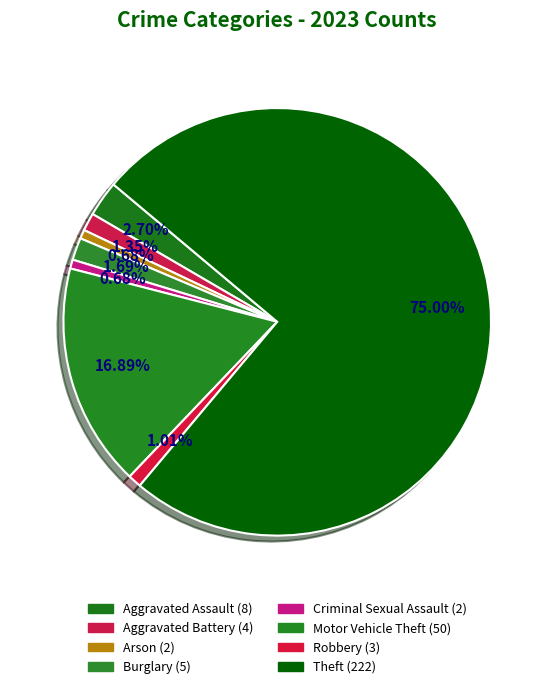

How many segments does this pie chart have?

8